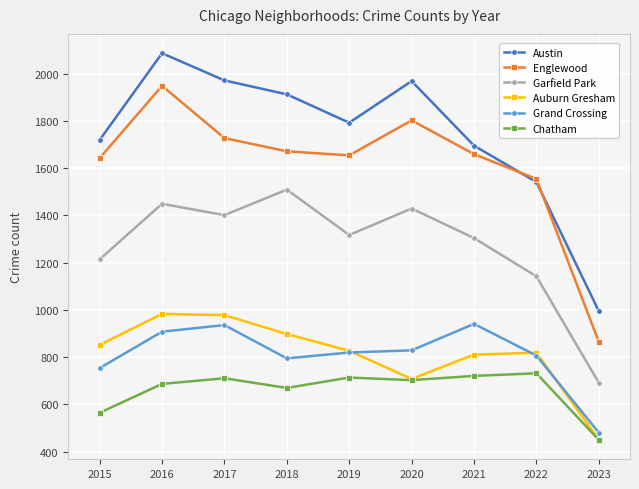

What is the difference between the Englewood values at 2017 and 2016?

221